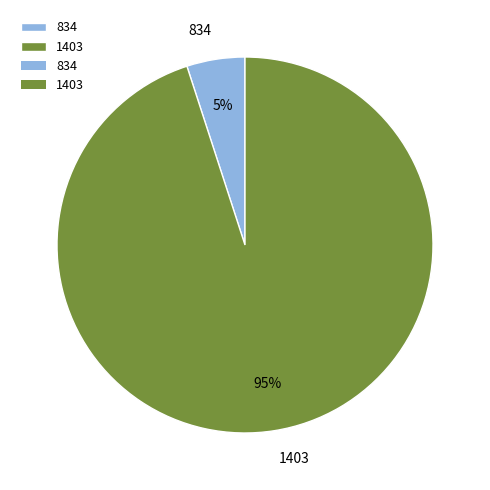

Is the sum of 834 and 1403 greater than half?

Yes